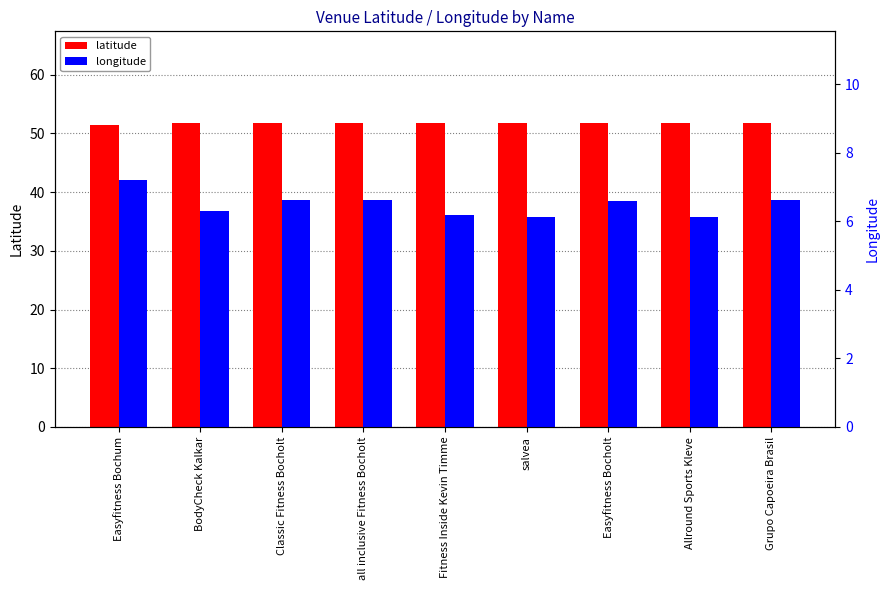

What is the difference between the second highest and second lowest values in the longitude series?

0.5